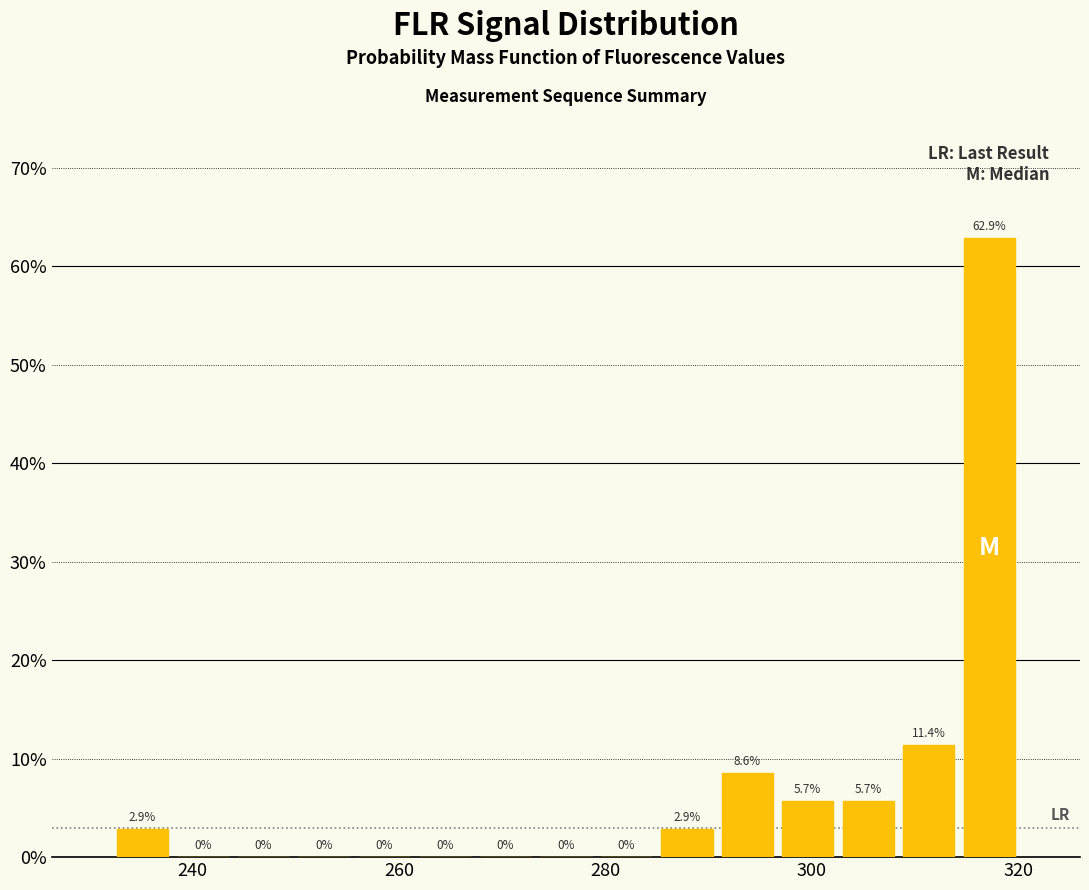

Around what value on the x-axis is the tallest bar? Give the approximate position of its centre, as read against the axis.

318